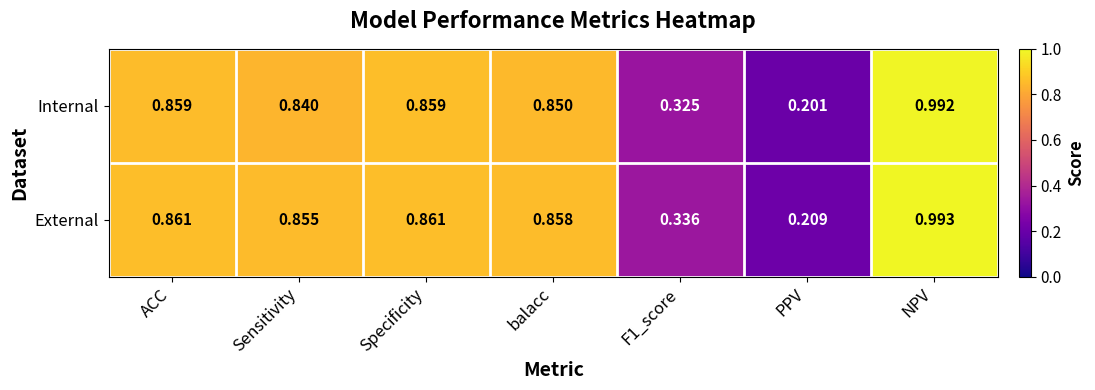

At balacc, list the series in order from smallest to largest.

Internal, External